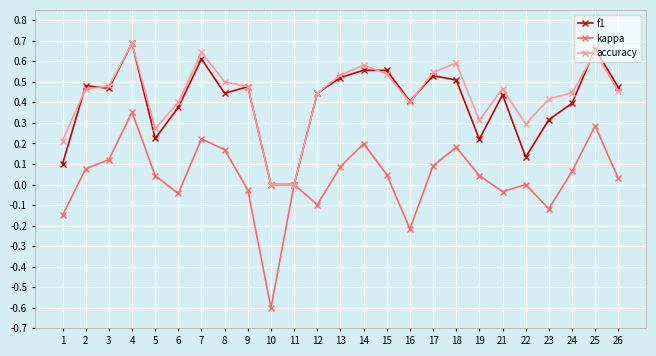

True or false: f1 has a value of -0.4 at 10.

False